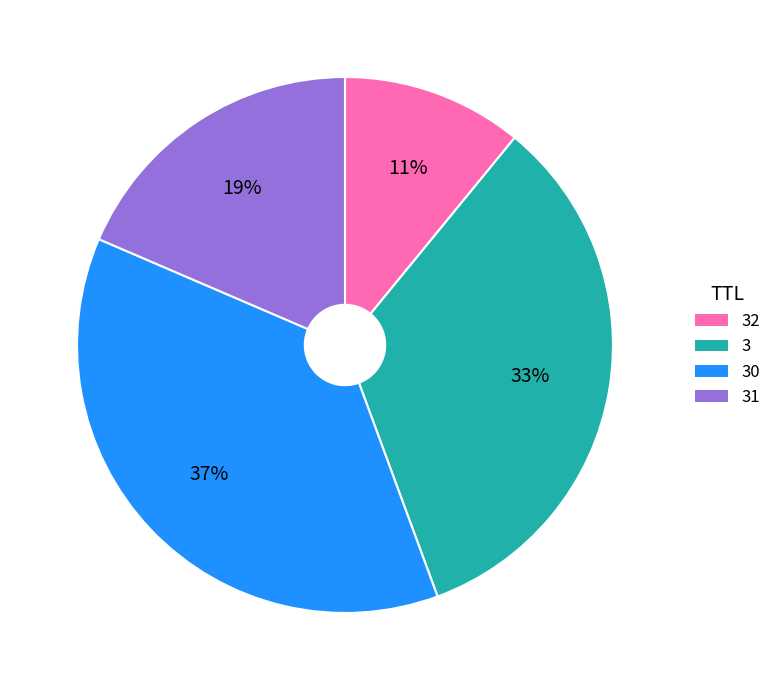

How many slices are in this pie chart?

4